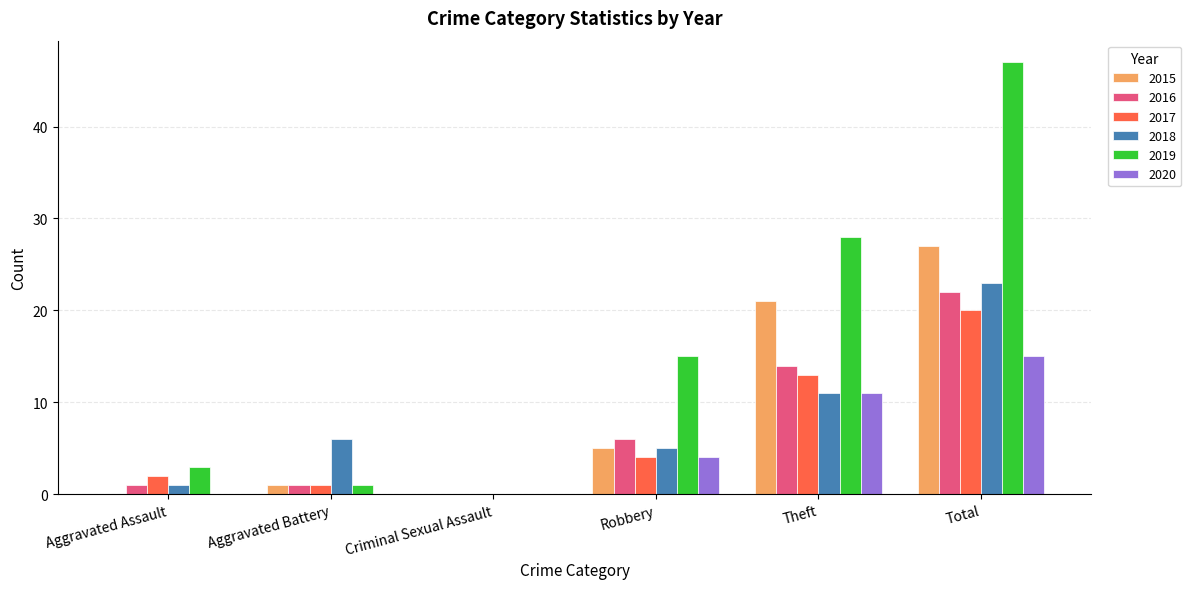

What is the sum of all 2017 values?

40